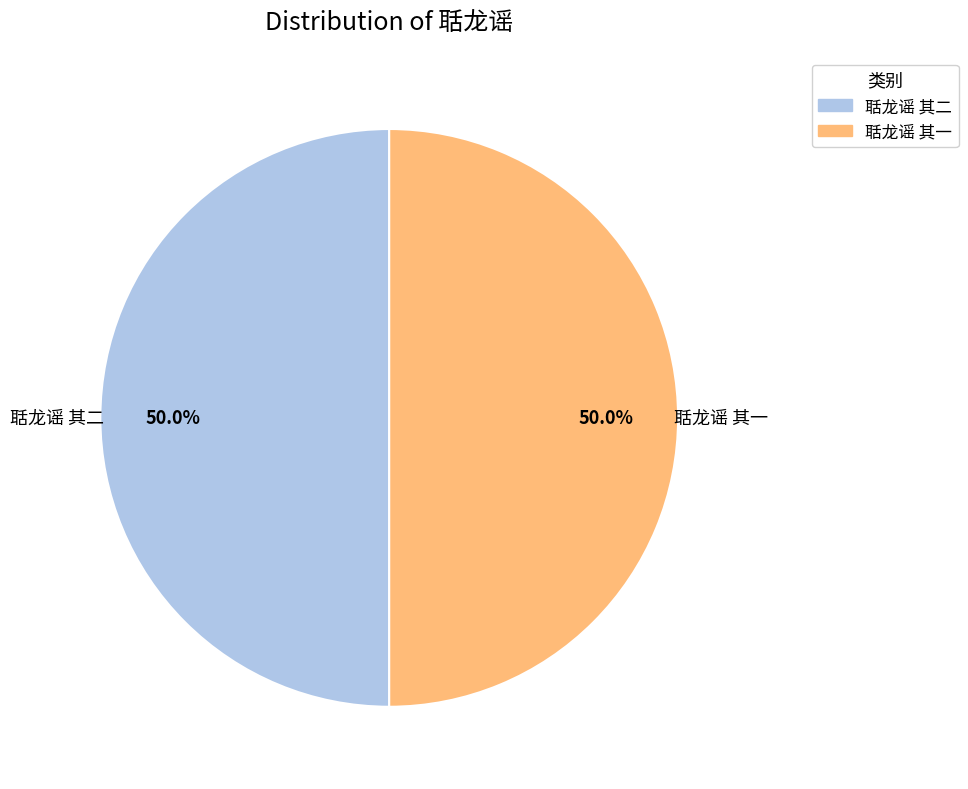

Is it true that 聒龙谣 其一 is 44% of the pie?

False